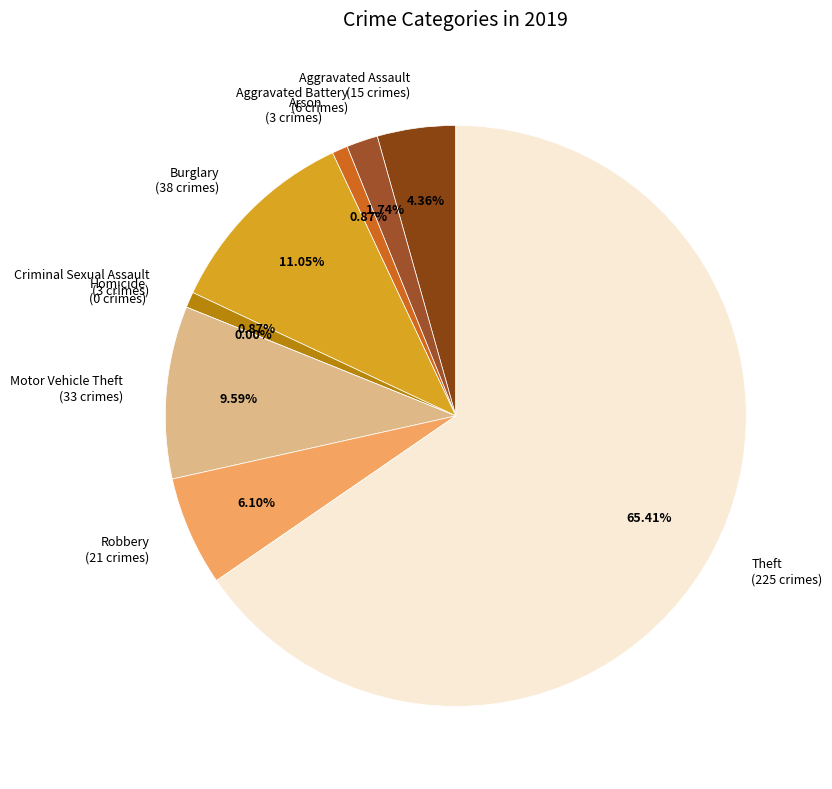

What is the smallest slice in the pie chart?

Homicide